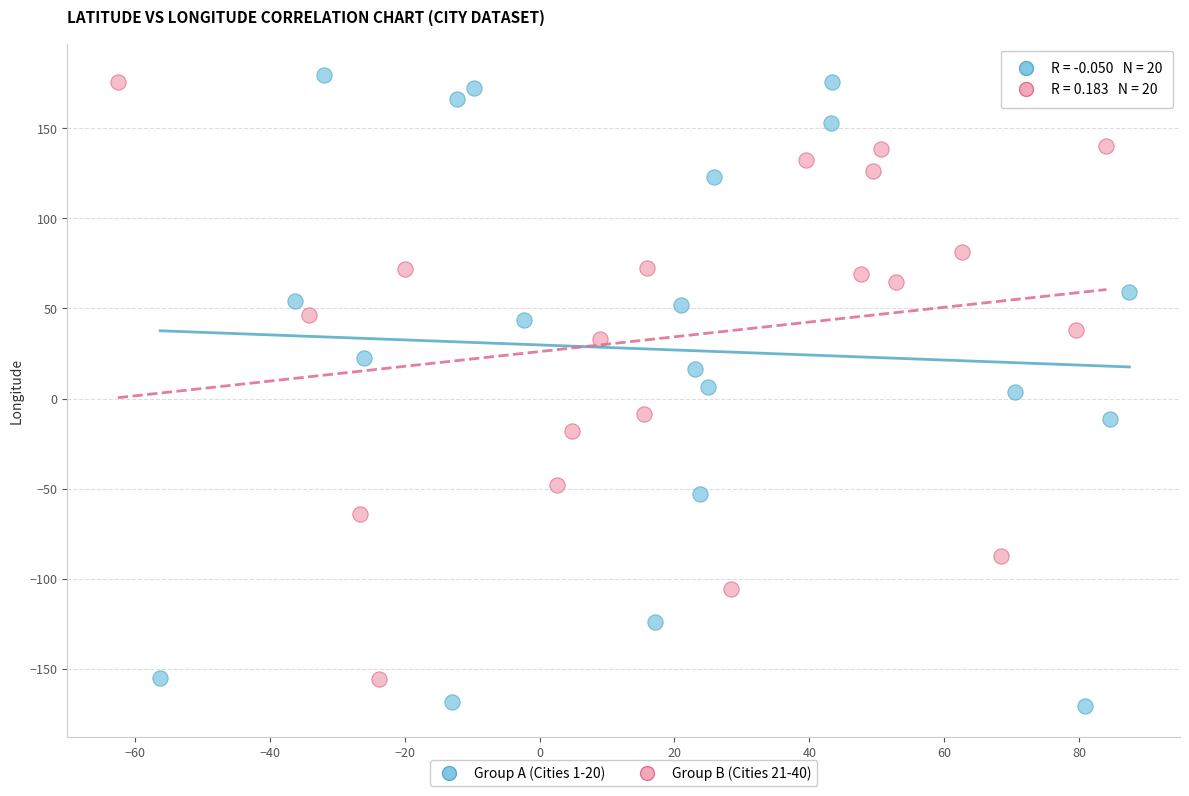

Which series has the widest spread of Y values?

Group A (Cities 1-20)